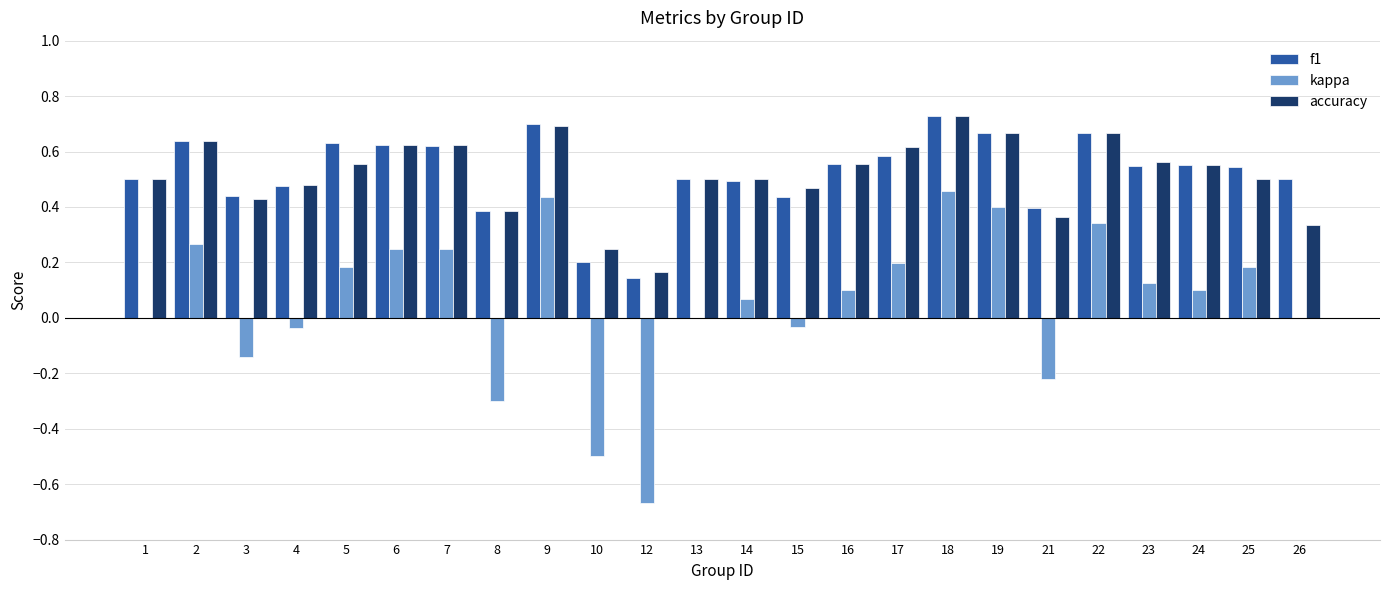

What are all the series names shown in the legend?

f1, kappa, accuracy